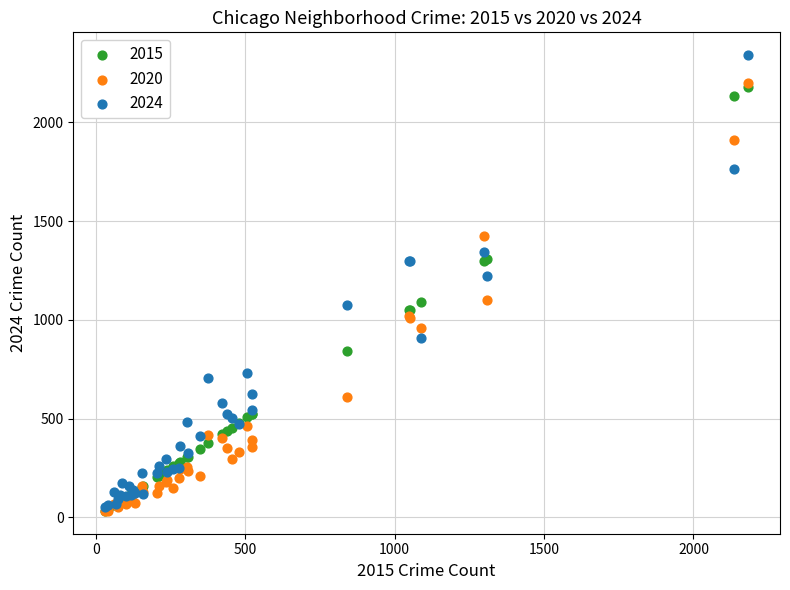

Across all series, what Y value is closest to 1186?

1220